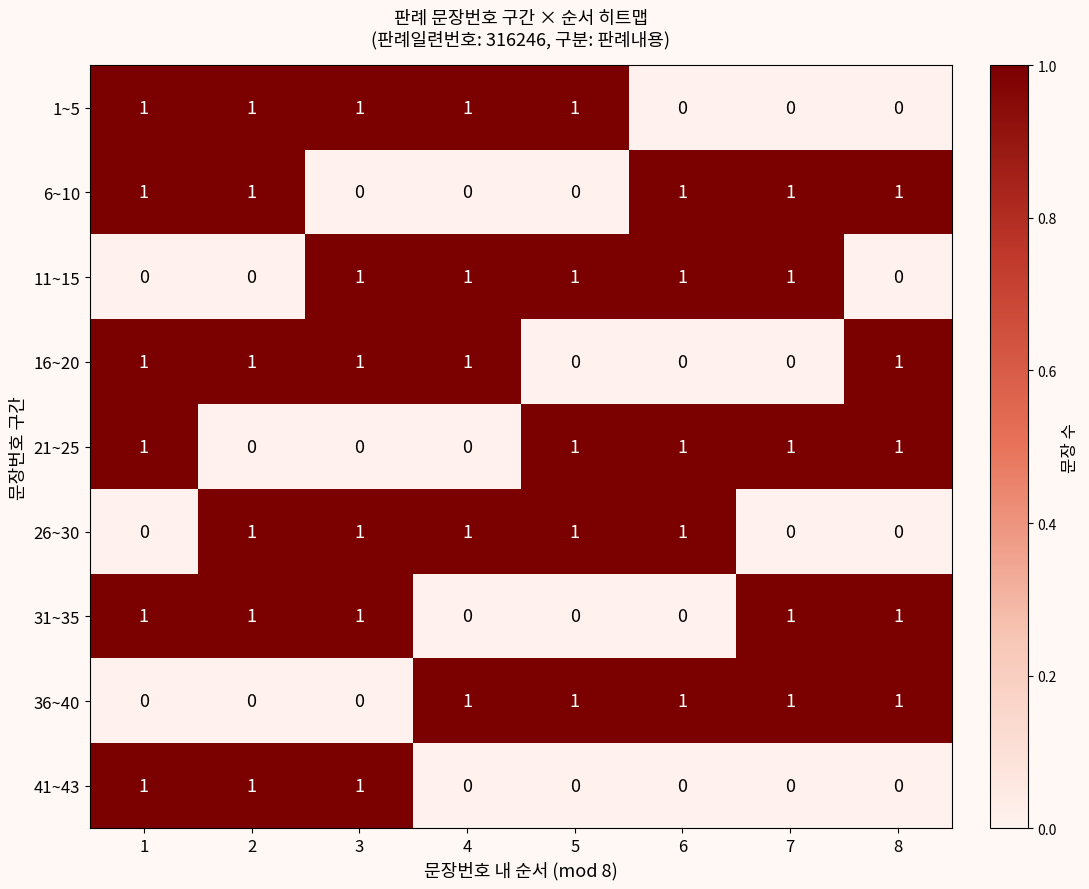

What is the total value across all series at 6?

5